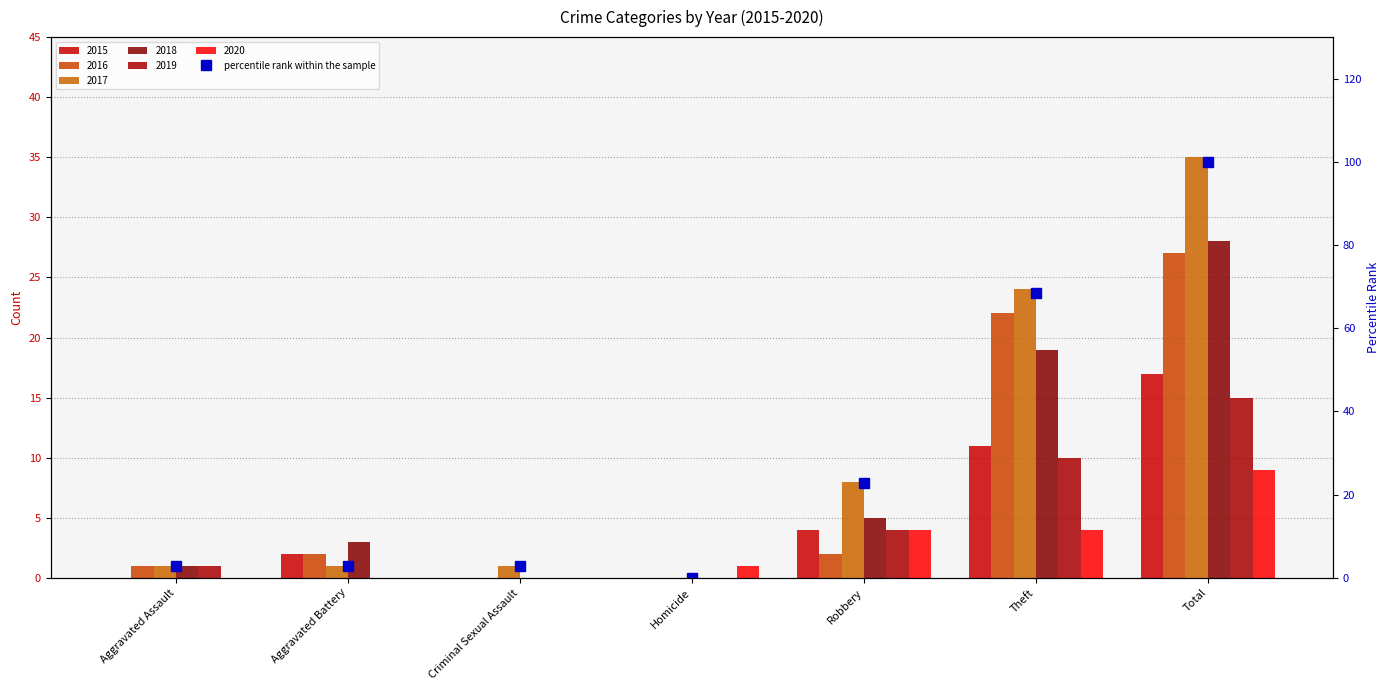

At which category does the chart reach its minimum across all series?

Homicide